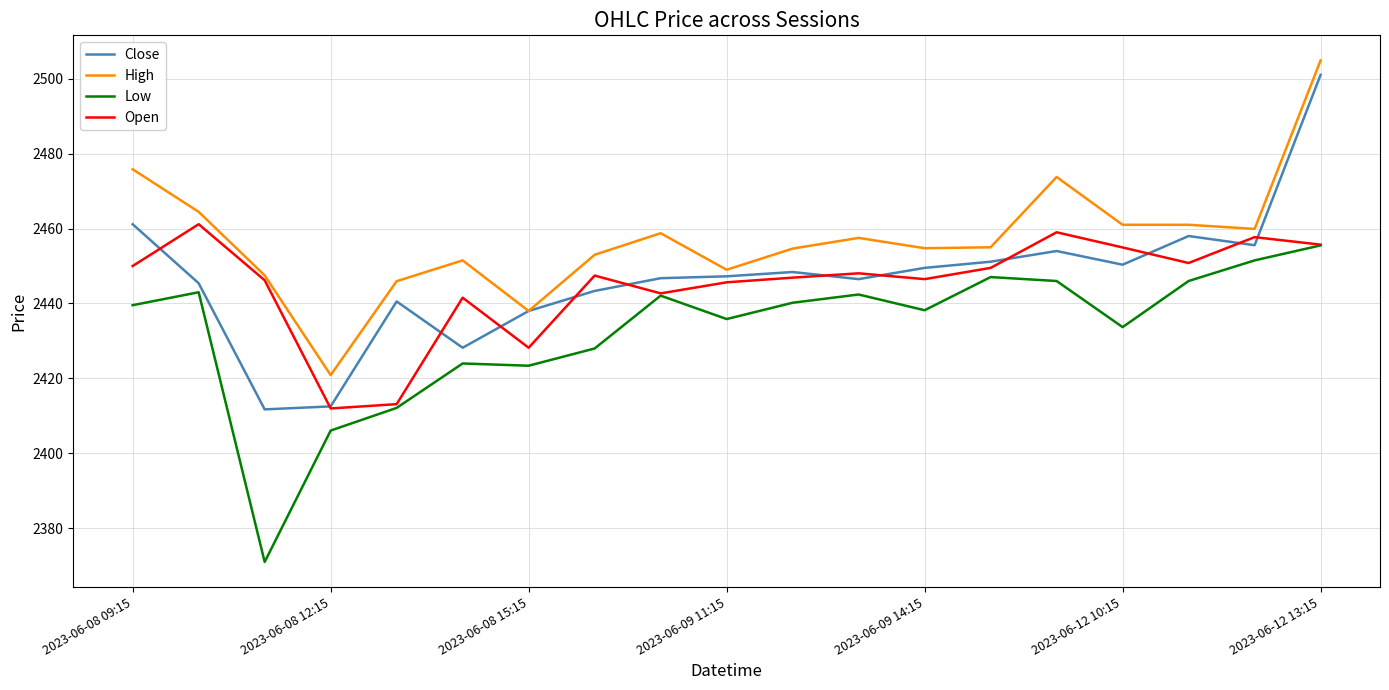

List the series in order of their peak value, lowest first.

Low, Open, Close, High